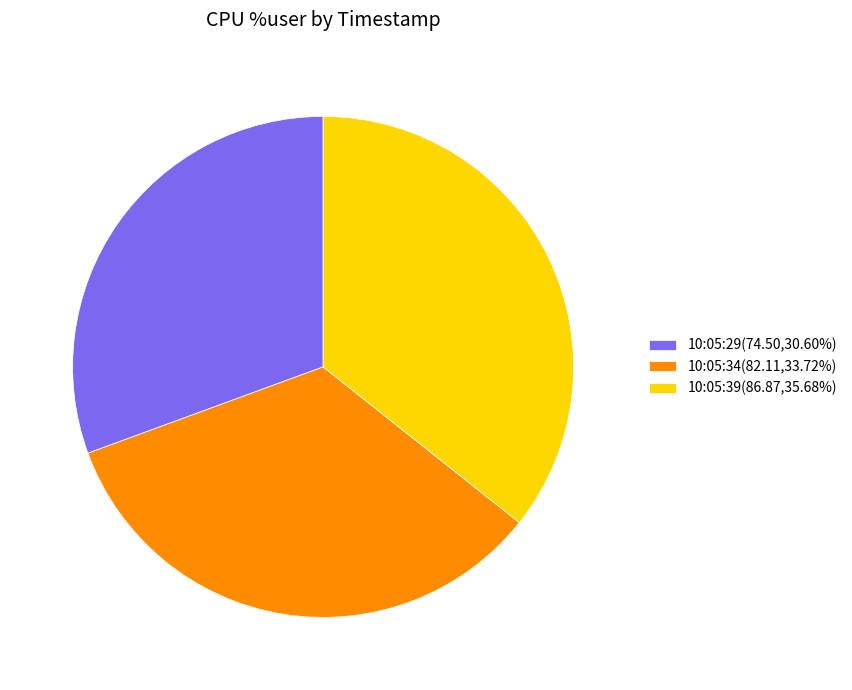

Is it true that 10:05:29 is 21% of the pie?

False